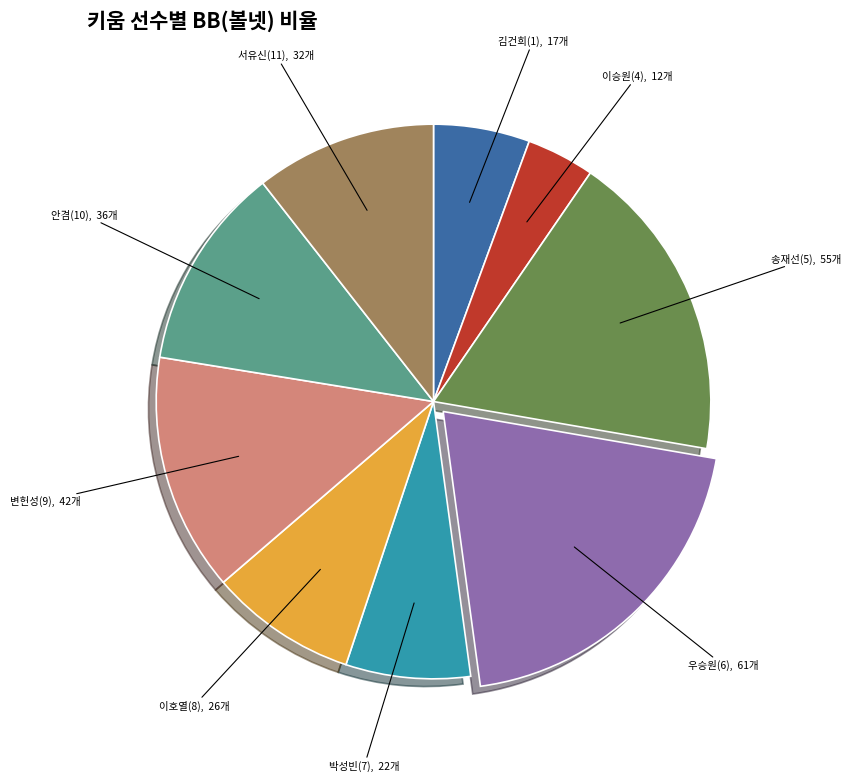

Does any single category account for the majority?

No